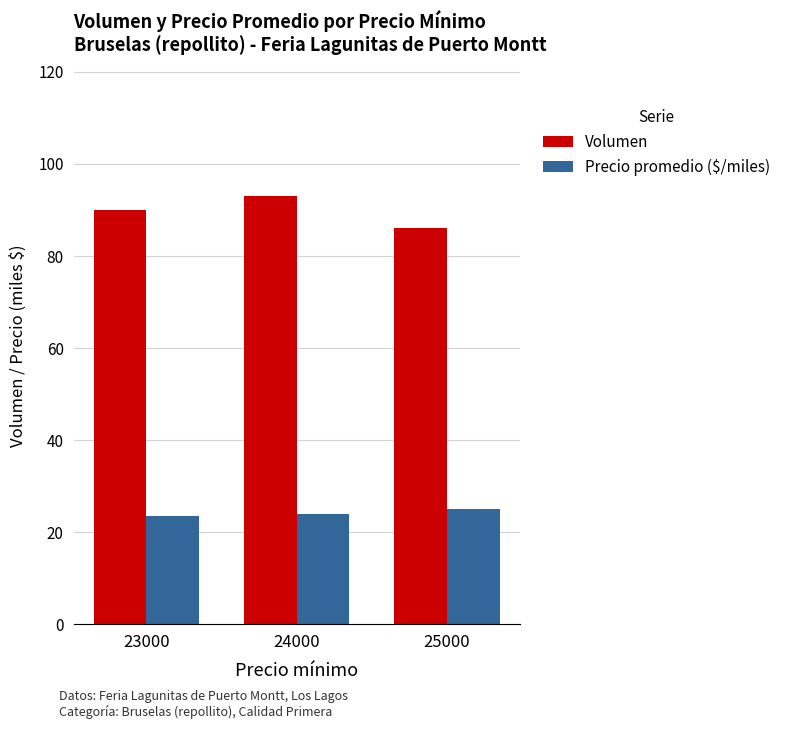

The Volumen series shows 122.2 at 24000. True or false?

False